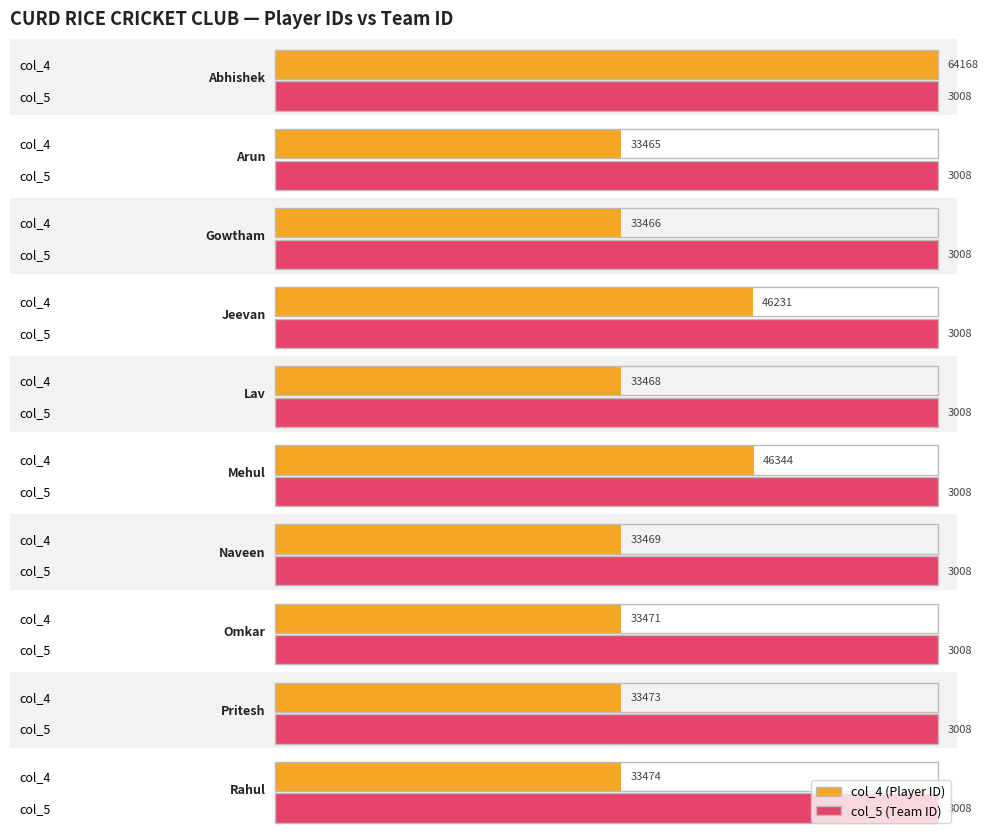

What is the label of the 18th bar from the right?

Abhishek